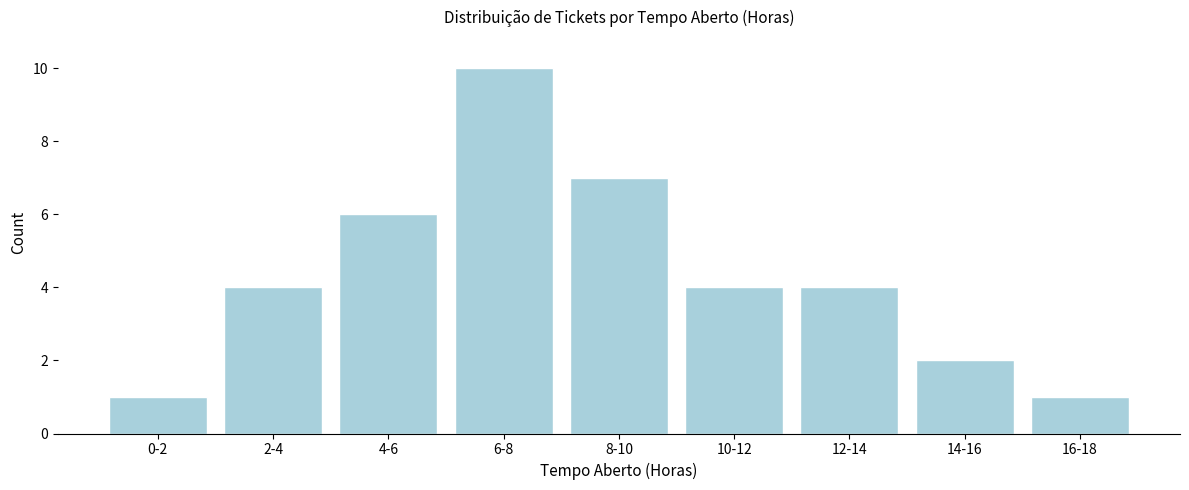

Reading left to right, transcribe all the data shown in this chart.

0-2=1	2-4=4	4-6=6	6-8=10	8-10=7	10-12=4	12-14=4	14-16=2	16-18=1